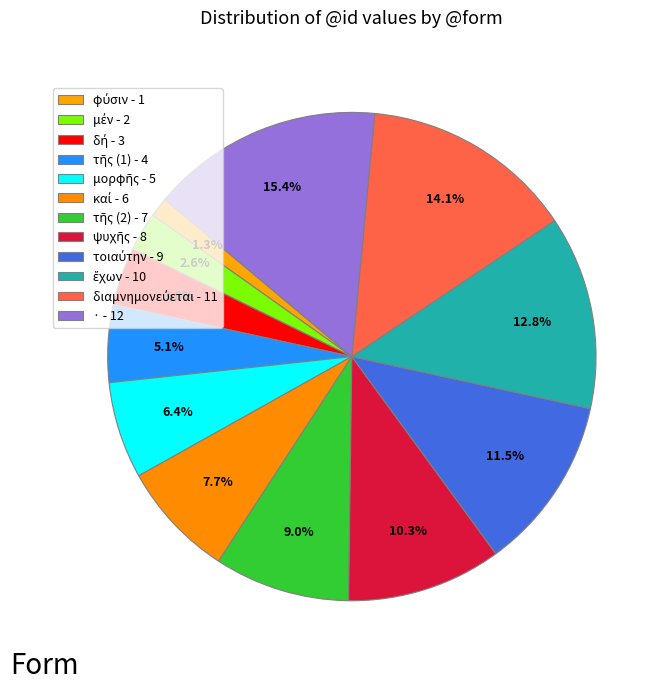

How many slices are in this pie chart?

12